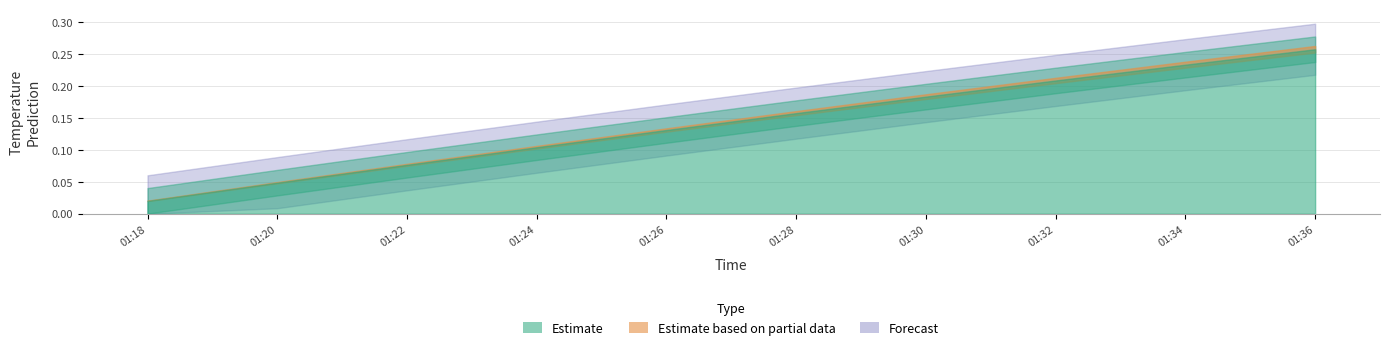

Reading left to right, list all the values displayed in this chart.

0.0	0.0	0.1	0.1	0.1	0.2	0.2	0.2	0.2	0.3